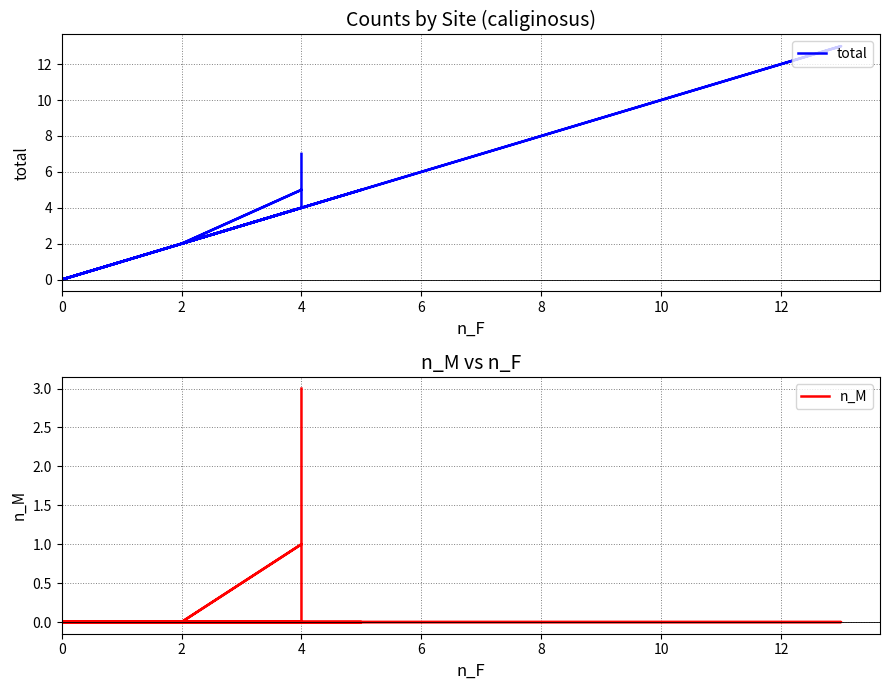

Reading left to right, transcribe all the data shown in this chart.

total: 0	1	0	2	1	0	0	0	1	2	5	2	2	4	2	4	0	5	3	2	2	5	13	4	7
n_M: 0	0	0	0	0	0	0	0	0	0	1	0	0	0	0	0	0	0	0	0	0	0	0	0	3